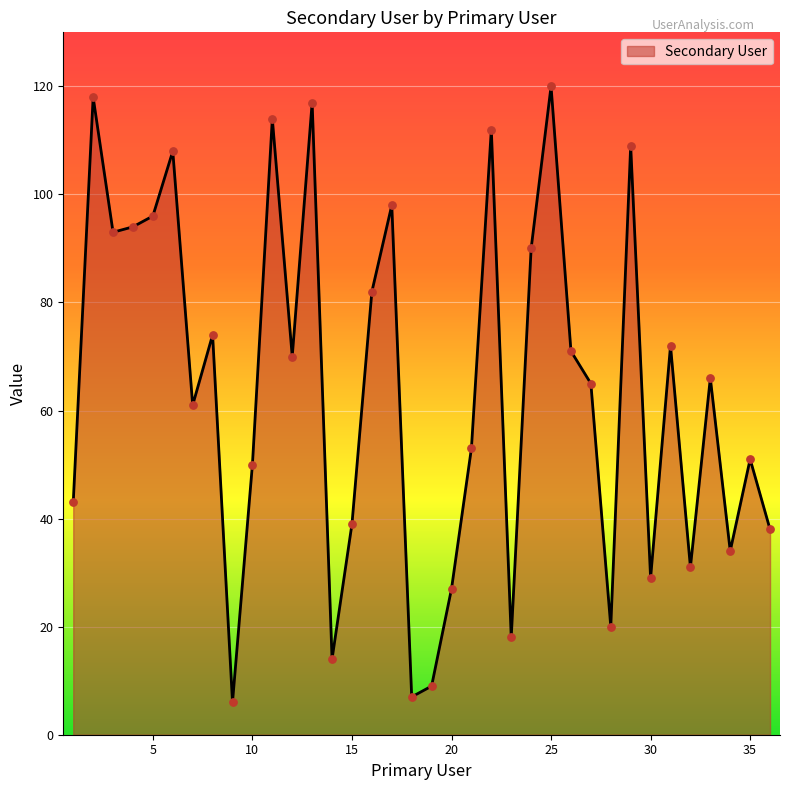

What is the minimum value shown in the chart?

6